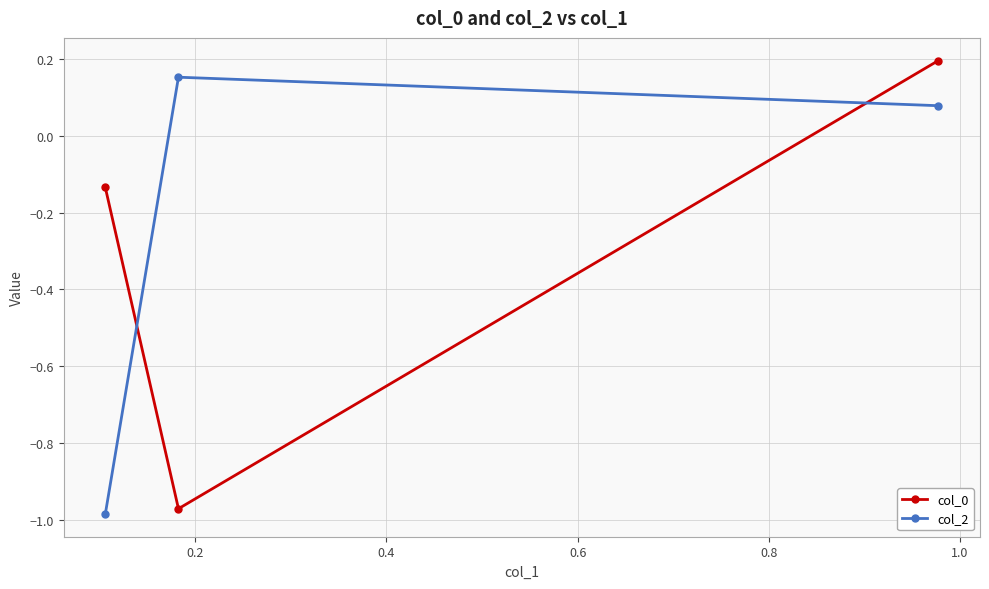

What is the average value of the col_0 series?

-0.3